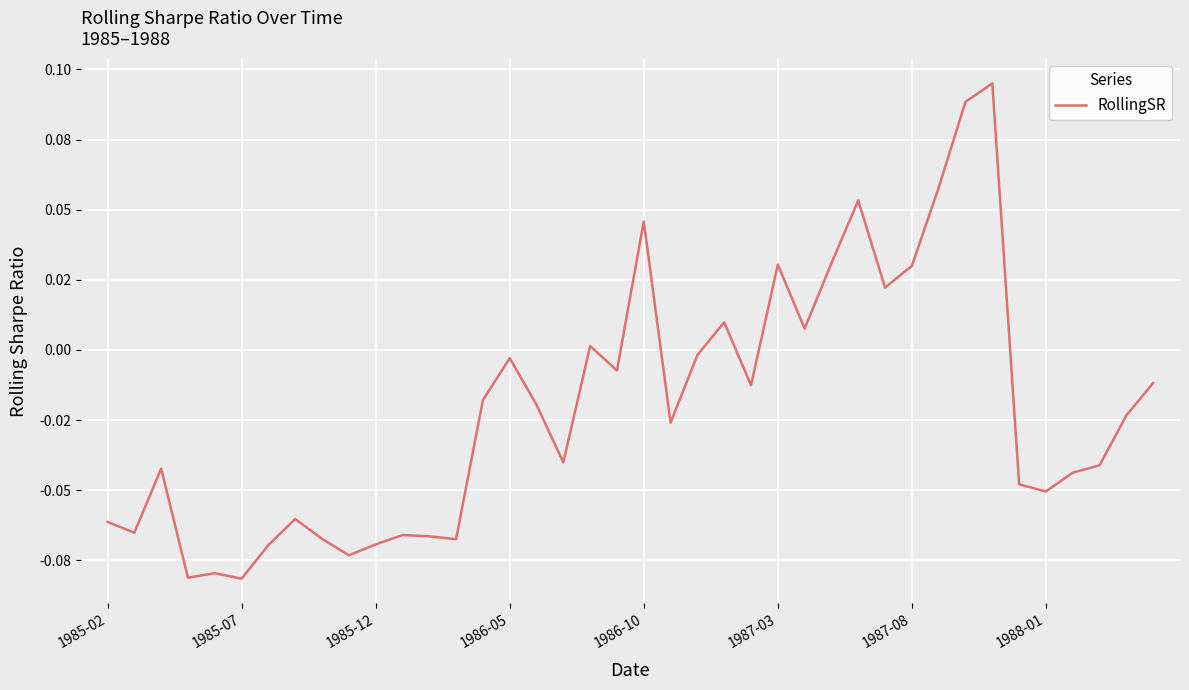

Is this an area chart (filled region under the line)?

No